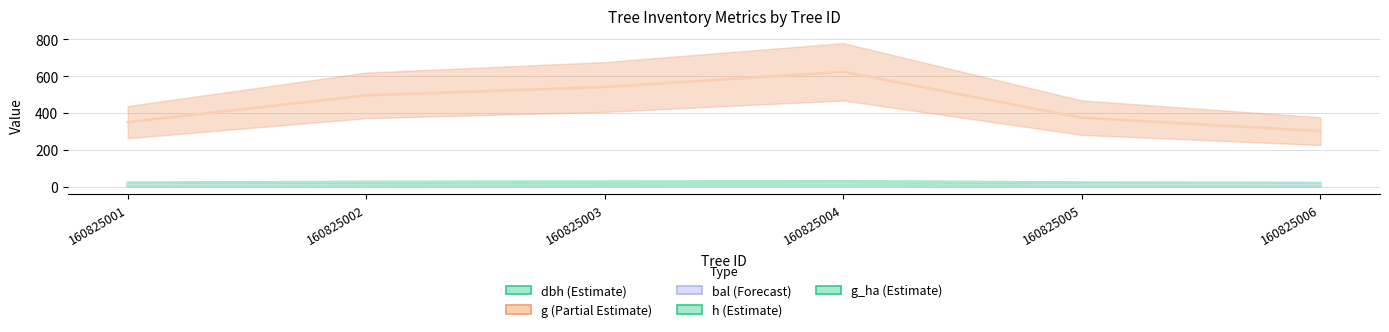

True or false: h has more than 2 points higher than both neighbors.

False